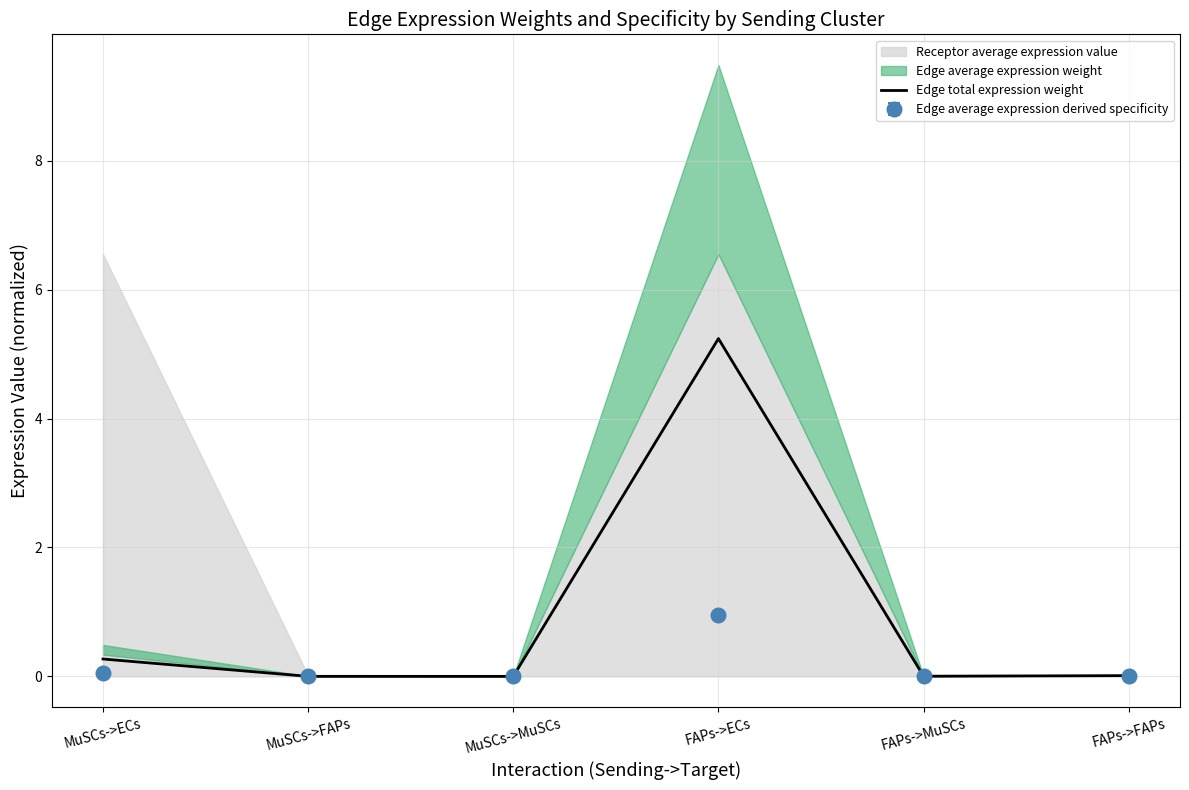

Which has a higher value, FAPs->MuSCs or MuSCs->MuSCs?

FAPs->MuSCs